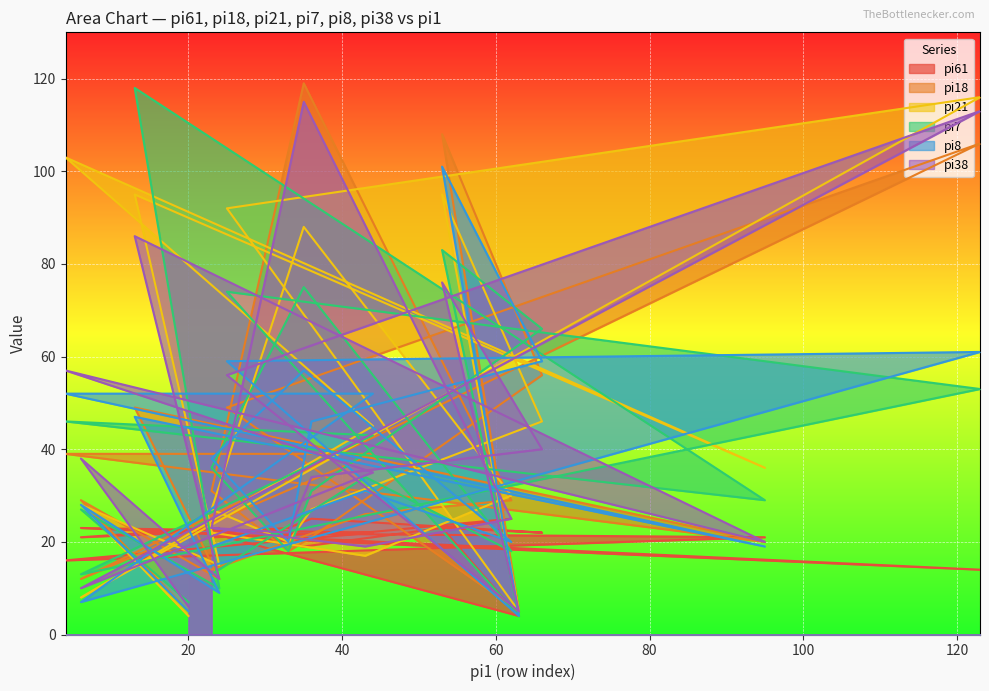

What are all the series names shown in the legend?

pi61, pi18, pi21, pi7, pi8, pi38